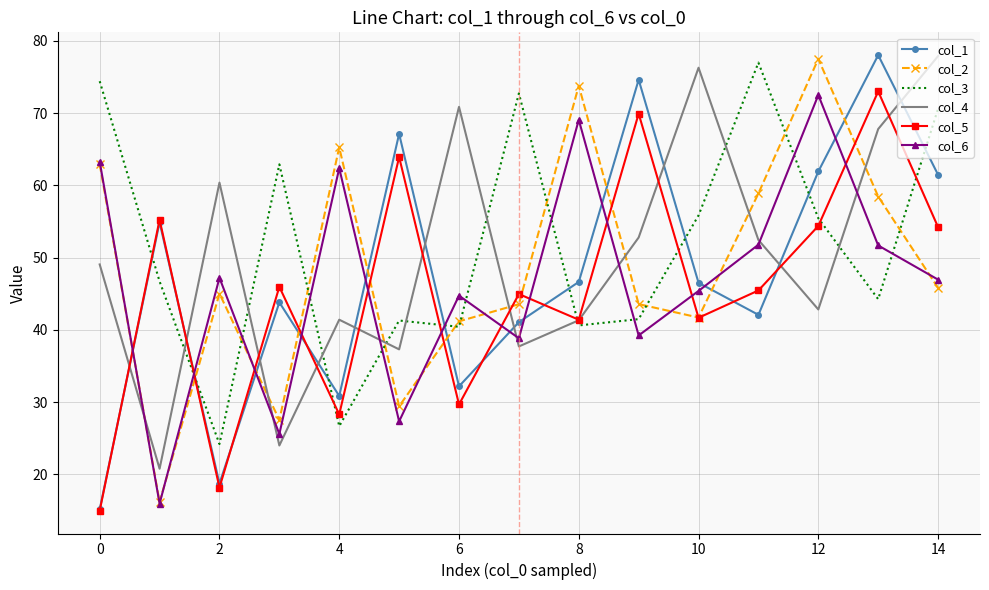

Which series ends up on top after the final intersection of col_5 and col_3?

col_3